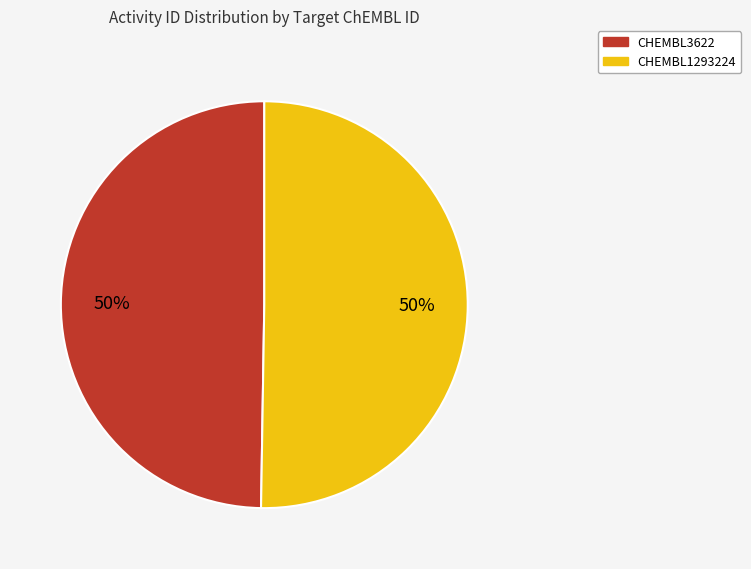

True or false: CHEMBL1293224 accounts for 42% of the total.

False